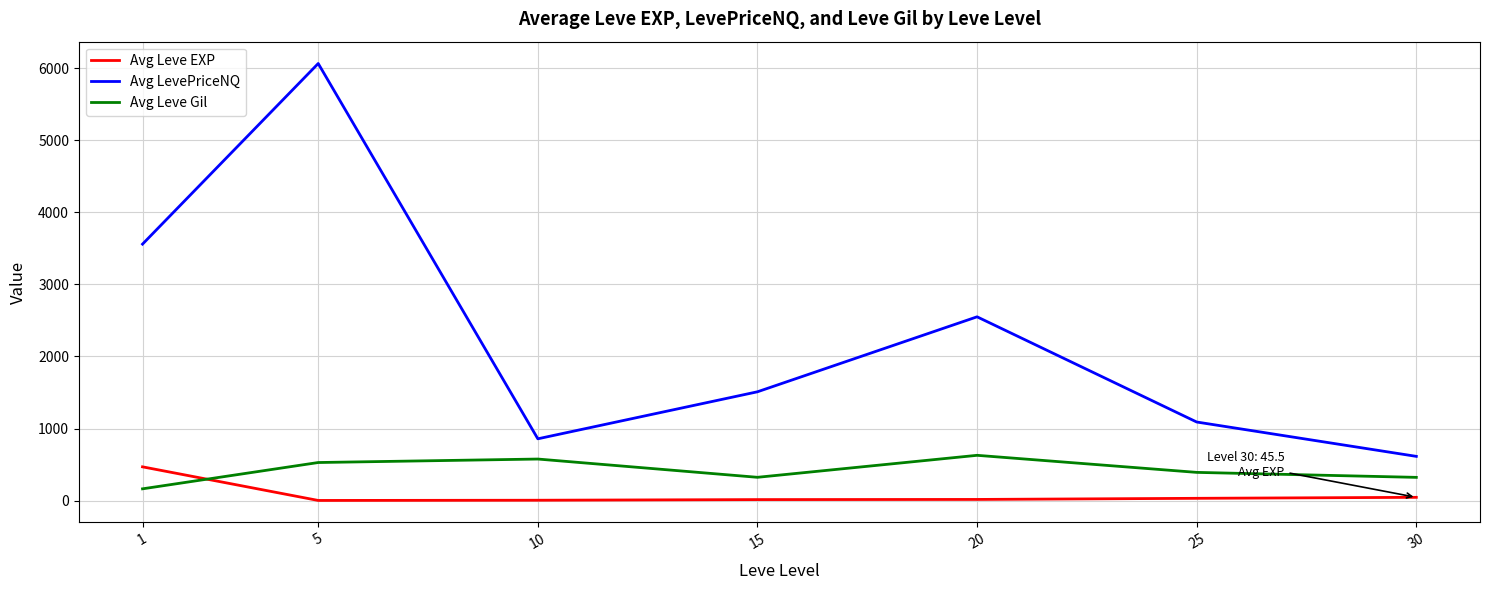

What is the total value across all series at 1?

4189.7